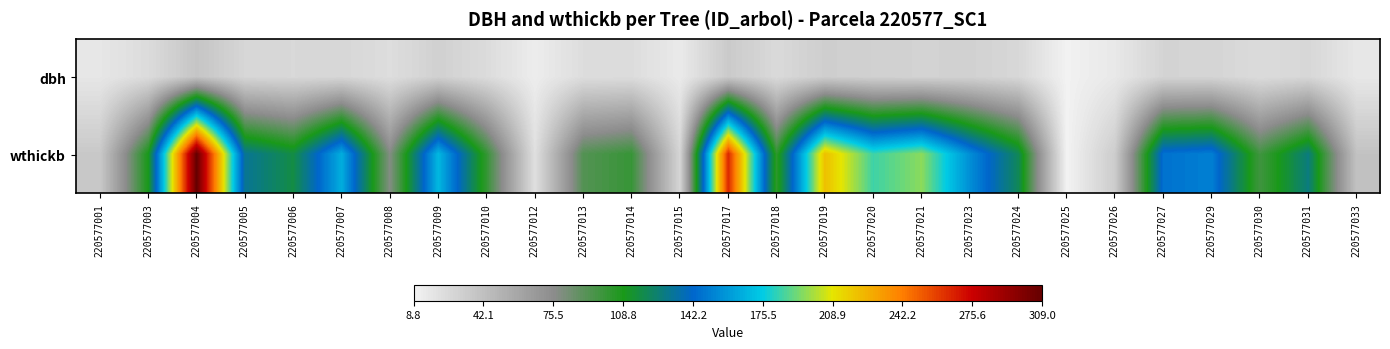

Which series has the widest spread of values?

wthickb